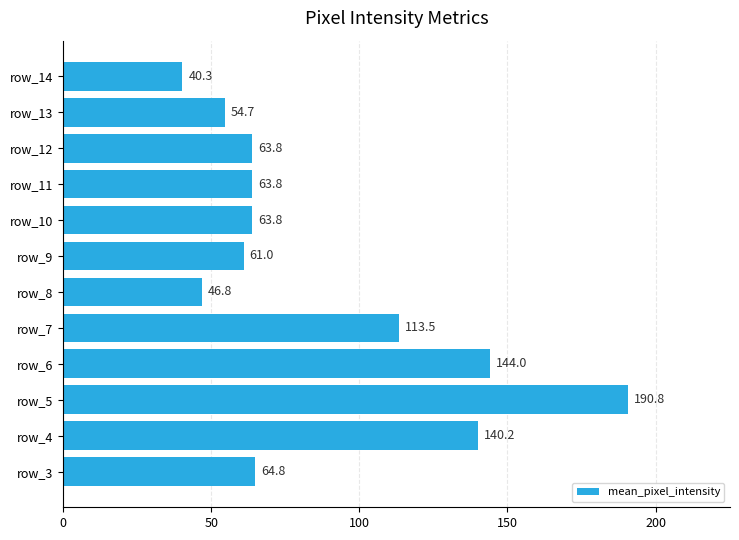

Which has a higher value, row_5 or row_13?

row_5